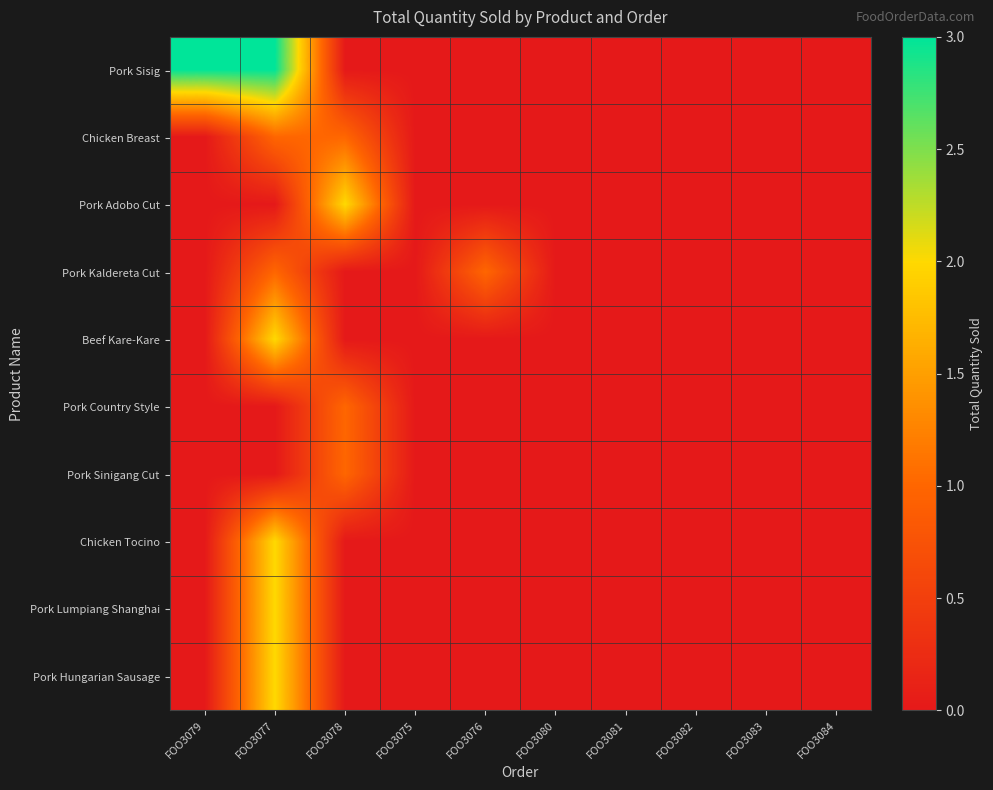

Reading right to left, list all the values displayed in this chart.

Pork Sisig: FOO3084=0	FOO3083=0	FOO3082=0	FOO3081=0	FOO3080=0	FOO3076=0	FOO3075=0	FOO3078=0	FOO3077=3	FOO3079=3
Chicken Breast: FOO3084=0	FOO3083=0	FOO3082=0	FOO3081=0	FOO3080=0	FOO3076=0	FOO3075=0	FOO3078=1	FOO3077=1	FOO3079=0
Pork Adobo Cut: FOO3084=0	FOO3083=0	FOO3082=0	FOO3081=0	FOO3080=0	FOO3076=0	FOO3075=0	FOO3078=2	FOO3077=0	FOO3079=0
Pork Kaldereta Cut: FOO3084=0	FOO3083=0	FOO3082=0	FOO3081=0	FOO3080=0	FOO3076=1	FOO3075=0	FOO3078=0	FOO3077=1	FOO3079=0
Beef Kare-Kare: FOO3084=0	FOO3083=0	FOO3082=0	FOO3081=0	FOO3080=0	FOO3076=0	FOO3075=0	FOO3078=0	FOO3077=2	FOO3079=0
Pork Country Style: FOO3084=0	FOO3083=0	FOO3082=0	FOO3081=0	FOO3080=0	FOO3076=0	FOO3075=0	FOO3078=1	FOO3077=0	FOO3079=0
Pork Sinigang Cut: FOO3084=0	FOO3083=0	FOO3082=0	FOO3081=0	FOO3080=0	FOO3076=0	FOO3075=0	FOO3078=1	FOO3077=0	FOO3079=0
Chicken Tocino: FOO3084=0	FOO3083=0	FOO3082=0	FOO3081=0	FOO3080=0	FOO3076=0	FOO3075=0	FOO3078=0	FOO3077=2	FOO3079=0
Pork Lumpiang Shanghai: FOO3084=0	FOO3083=0	FOO3082=0	FOO3081=0	FOO3080=0	FOO3076=0	FOO3075=0	FOO3078=0	FOO3077=2	FOO3079=0
Pork Hungarian Sausage: FOO3084=0	FOO3083=0	FOO3082=0	FOO3081=0	FOO3080=0	FOO3076=0	FOO3075=0	FOO3078=0	FOO3077=2	FOO3079=0